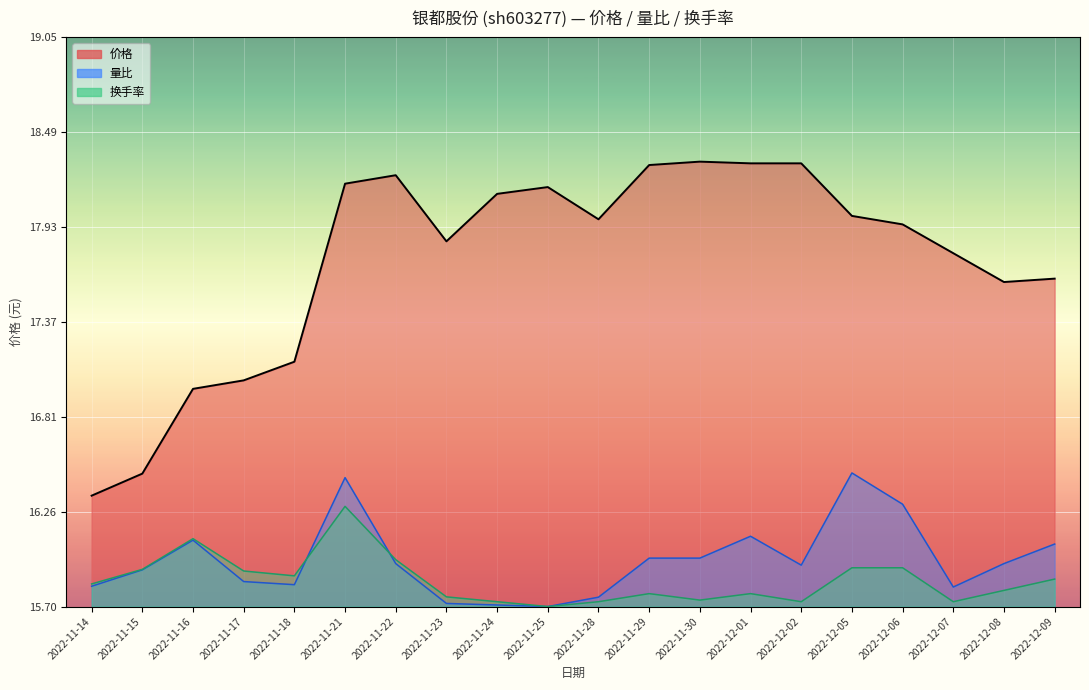

What are all the series names shown in the legend?

价格, 量比, 换手率